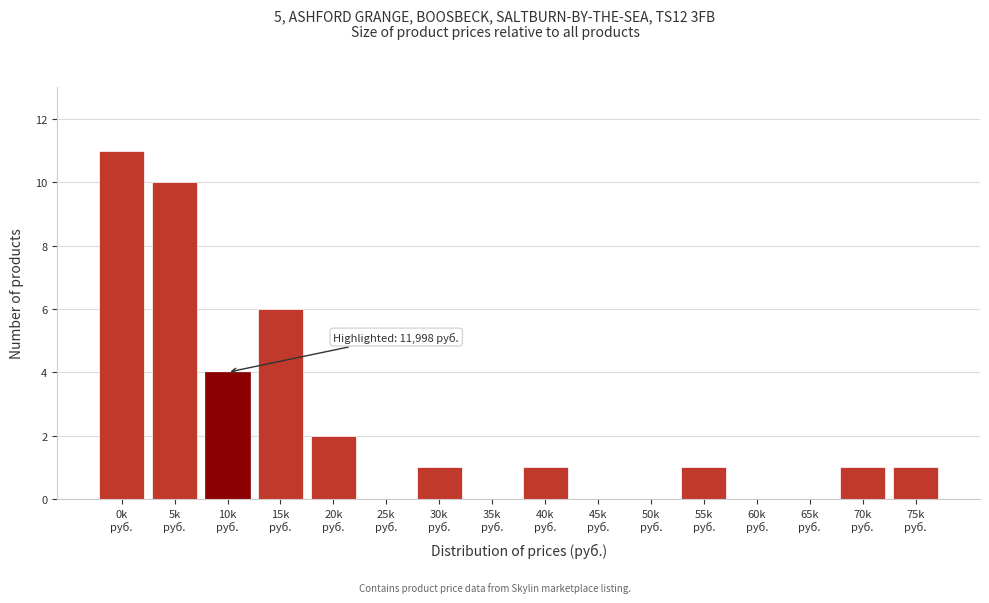

What is the sum of all values?

38